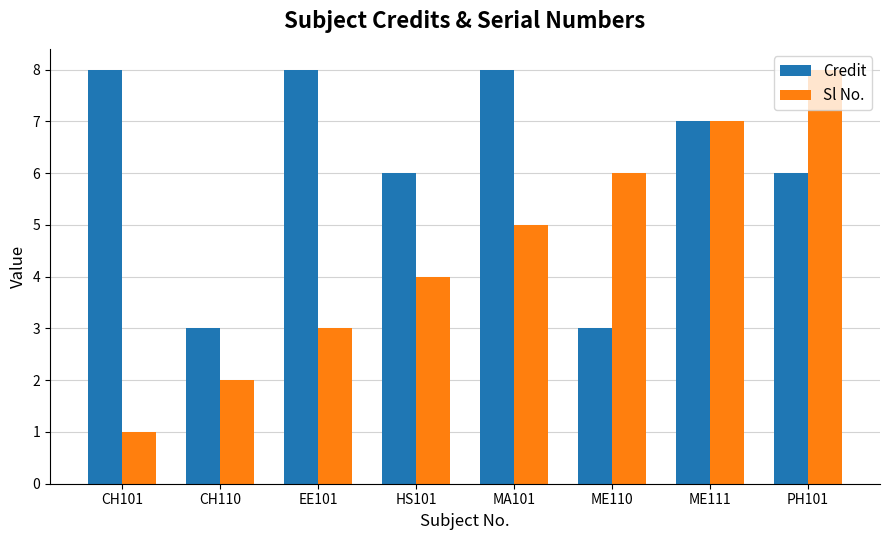

At which label does Sl No. reach its peak?

PH101